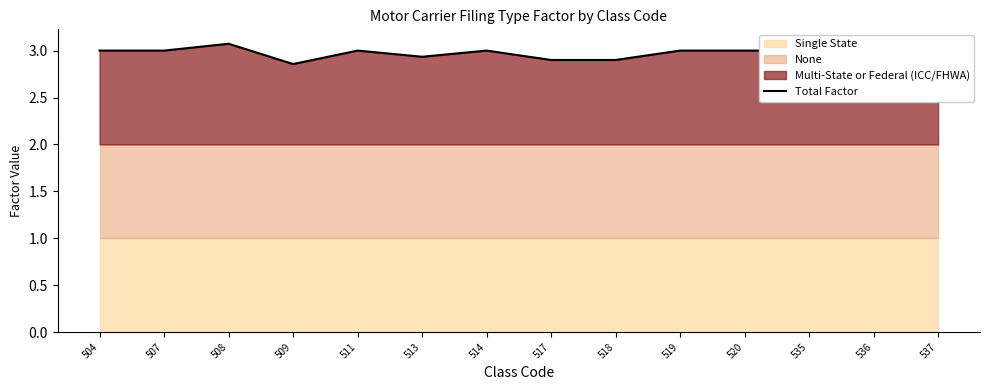

Reading left to right, extract all data points from this chart.

3.0	3.0	3.1	2.9	3.0	2.9	3.0	2.9	2.9	3.0	3.0	3.0	3.0	3.0